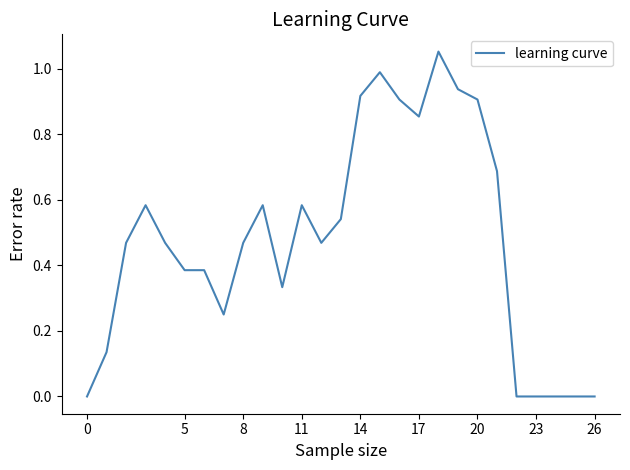

What is the difference between the second highest and second lowest values?

1.0